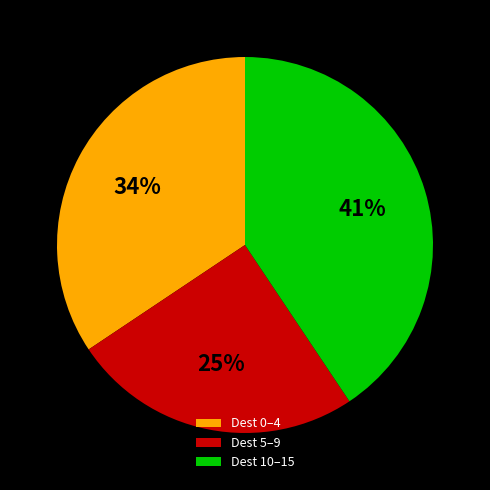

To the nearest percent, what percentage of the pie is Dest 10–15?

41%